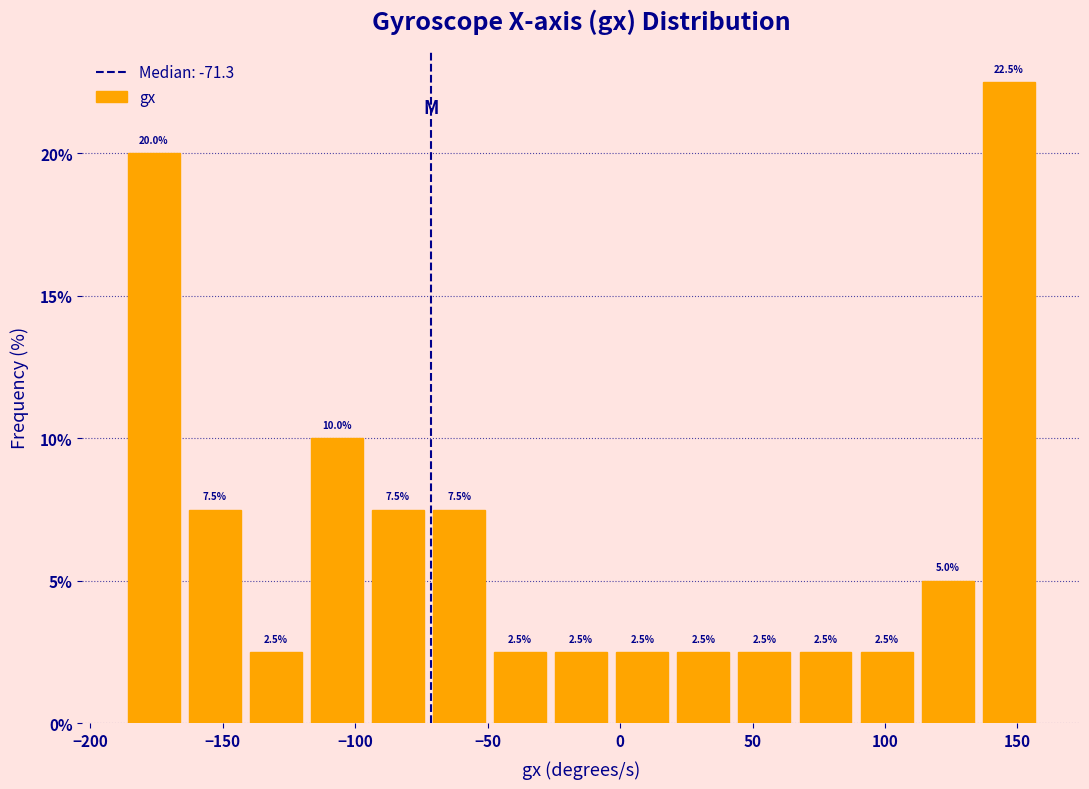

Reading left to right, list every bar in this chart as the range it spans on the x-axis followed by its height. The bar edges are not printed on the chart, so give them approximately, as read against the axis.

-185 to -165: 20.0
-165 to -140: 7.5
-140 to -120: 2.5
-120 to -95: 10.0
-95 to -70: 7.5
-70 to -50: 7.5
-50 to -25: 2.5
-25 to -5: 2.5
-5 to 20: 2.5
20 to 45: 2.5
45 to 65: 2.5
65 to 90: 2.5
90 to 110: 2.5
110 to 135: 5.0
135 to 160: 22.5